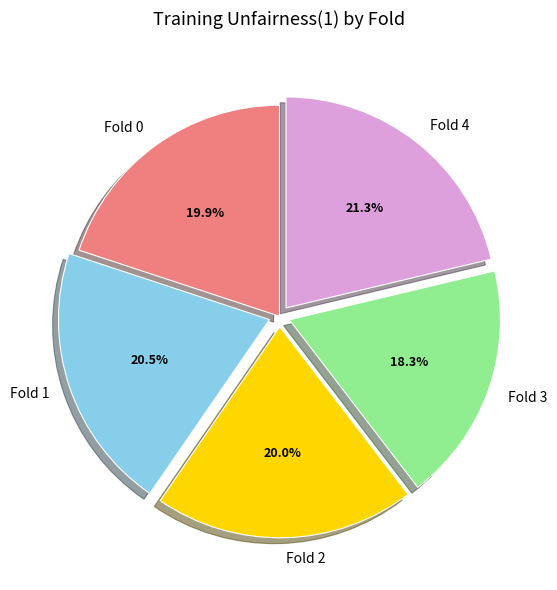

Does Fold 4 account for over 50% of the chart?

No